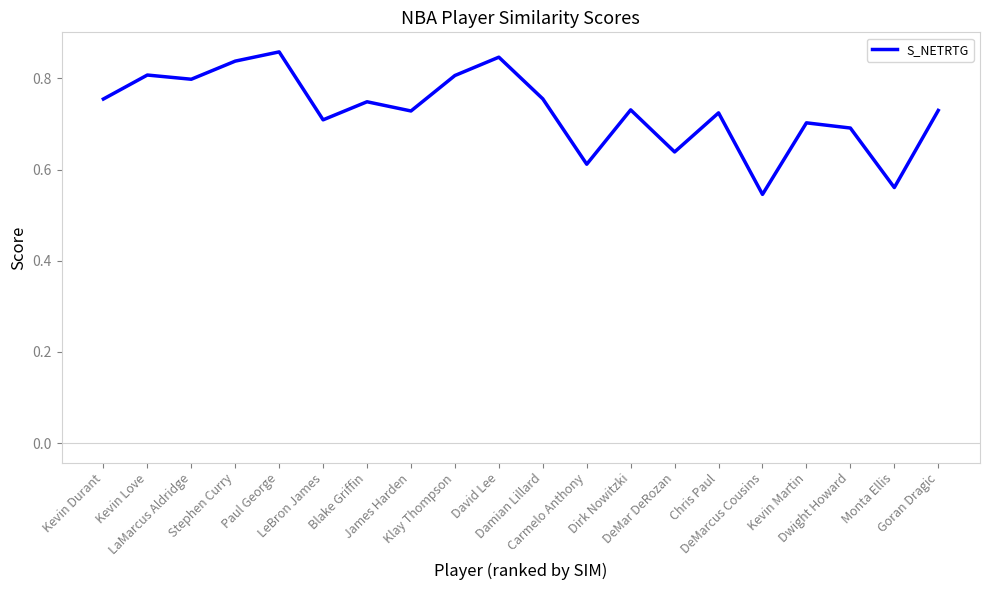

How many lines are shown in the chart?

1